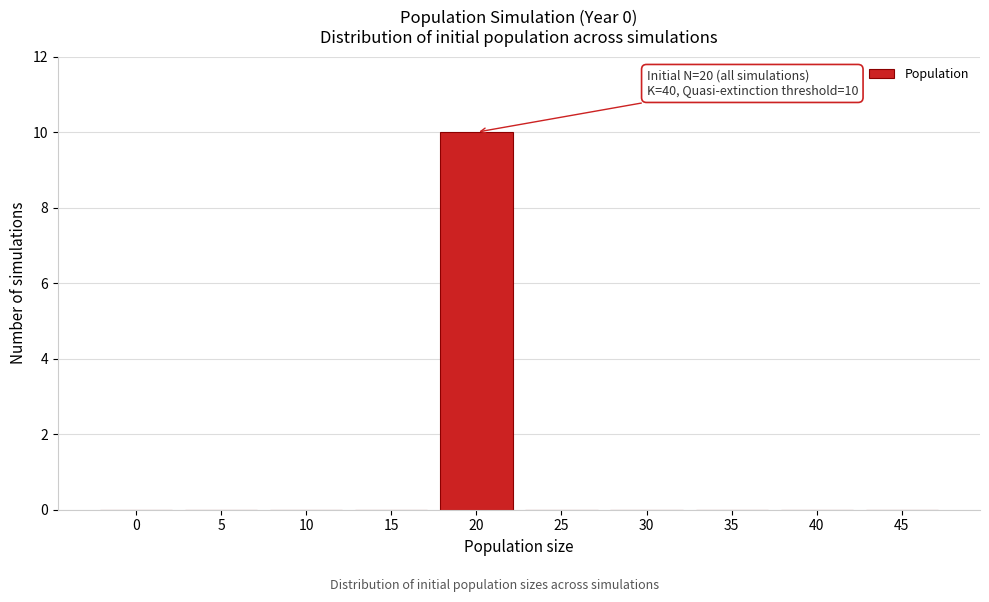

Reading left to right, transcribe all the data shown in this chart.

0=0	5=0	10=0	15=0	20=10	25=0	30=0	35=0	40=0	45=0